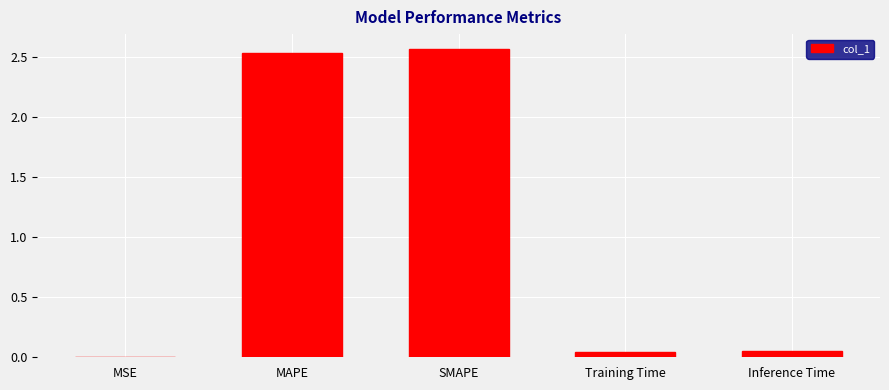

How many distinct data groups are displayed?

1